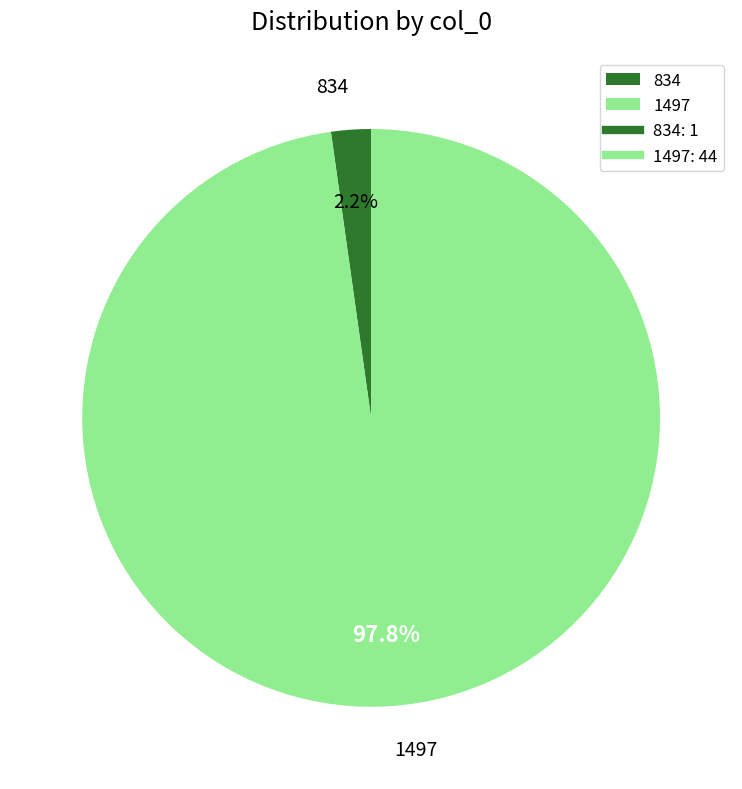

To the nearest percent, what is the combined percentage of 834 and 1497?

100%